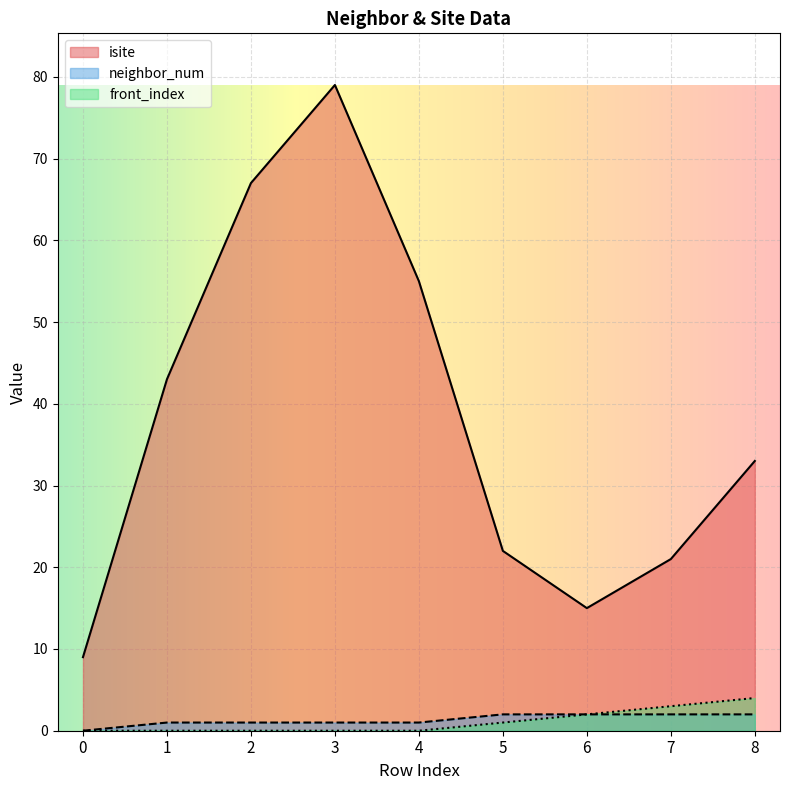

Which category has the highest value across all series?

3